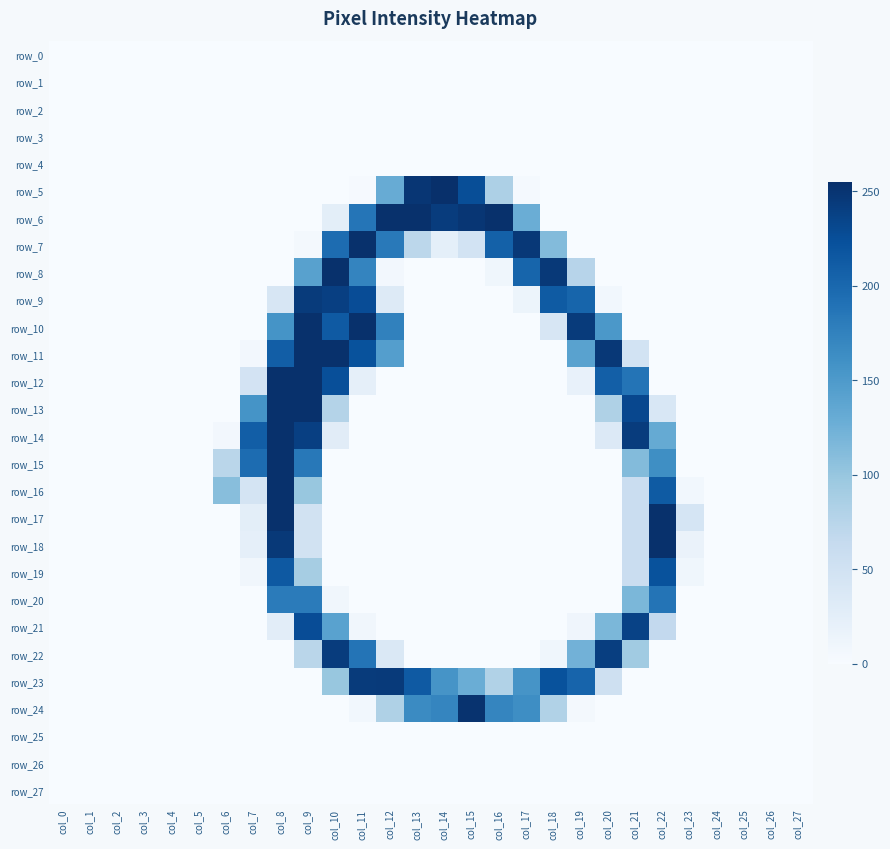

What is the maximum value shown in the chart?

255